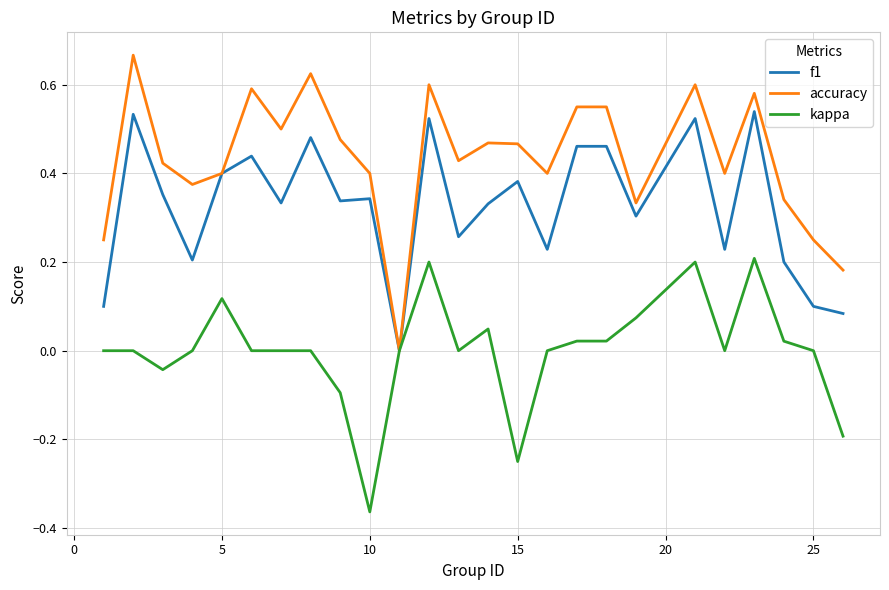

Which series has the widest spread of values?

accuracy